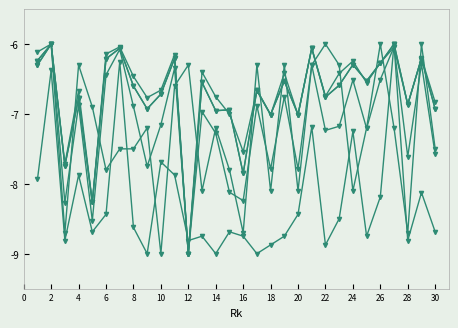

Reading left to right, transcribe all the data shown in this chart.

G: -7.9	-6.4	-8.8	-7.9	-8.7	-8.4	-6.2	-8.6	-9.0	-7.7	-7.9	-8.8	-8.8	-9.0	-8.7	-8.8	-9.0	-8.9	-8.8	-8.4	-7.2	-8.9	-8.5	-7.2	-8.8	-8.2	-6.0	-8.8	-8.1	-8.7
Age: -6.3	-6.0	-8.7	-6.3	-6.9	-7.8	-7.5	-7.5	-7.2	-9.0	-6.6	-6.3	-8.1	-7.2	-7.8	-8.7	-6.3	-8.1	-6.3	-8.1	-6.3	-6.0	-6.3	-8.1	-7.2	-6.0	-7.2	-8.7	-6.0	-7.5
MP: -6.3	-6.0	-8.3	-6.9	-8.5	-6.4	-6.1	-6.9	-7.8	-7.2	-6.3	-9.0	-7.0	-7.3	-8.1	-8.2	-6.9	-7.8	-6.8	-7.8	-6.3	-7.2	-7.2	-6.5	-7.2	-6.5	-6.0	-7.6	-6.3	-7.6
PTS: -6.1	-6.0	-7.7	-6.7	-8.3	-6.1	-6.0	-6.5	-6.8	-6.7	-6.2	-9.0	-6.4	-6.8	-7.0	-7.5	-6.7	-7.0	-6.4	-7.0	-6.1	-6.7	-6.4	-6.2	-6.6	-6.3	-6.0	-6.9	-6.2	-6.8
FGA: -6.2	-6.0	-7.7	-6.8	-8.3	-6.2	-6.1	-6.6	-6.9	-6.7	-6.2	-9.0	-6.6	-7.0	-6.9	-7.9	-6.7	-7.0	-6.5	-7.0	-6.1	-6.8	-6.6	-6.3	-6.5	-6.3	-6.0	-6.9	-6.2	-6.9
2PA: -6.2	-6.0	-7.7	-6.8	-8.3	-6.2	-6.1	-6.6	-6.9	-6.7	-6.2	-9.0	-6.6	-7.0	-6.9	-7.9	-6.7	-7.0	-6.5	-7.0	-6.1	-6.8	-6.6	-6.3	-6.5	-6.3	-6.0	-6.9	-6.2	-6.9